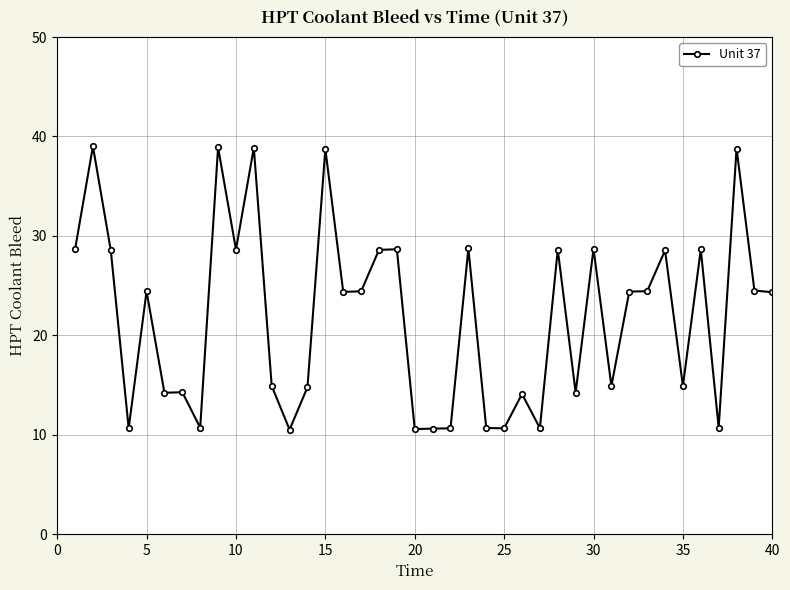

What is the minimum value shown in the chart?

10.5